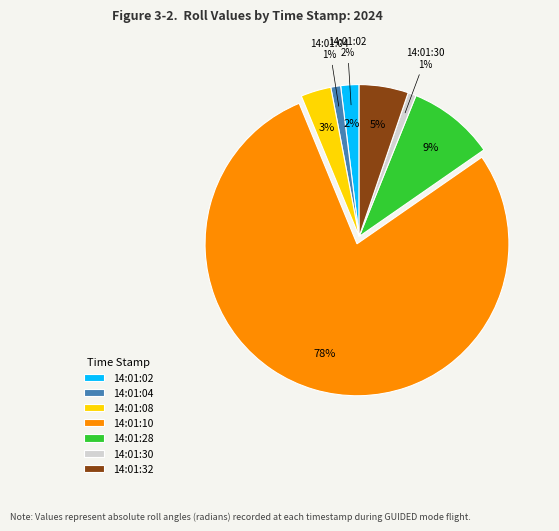

What percentage is NOT represented by 14:01:32?

94.8%